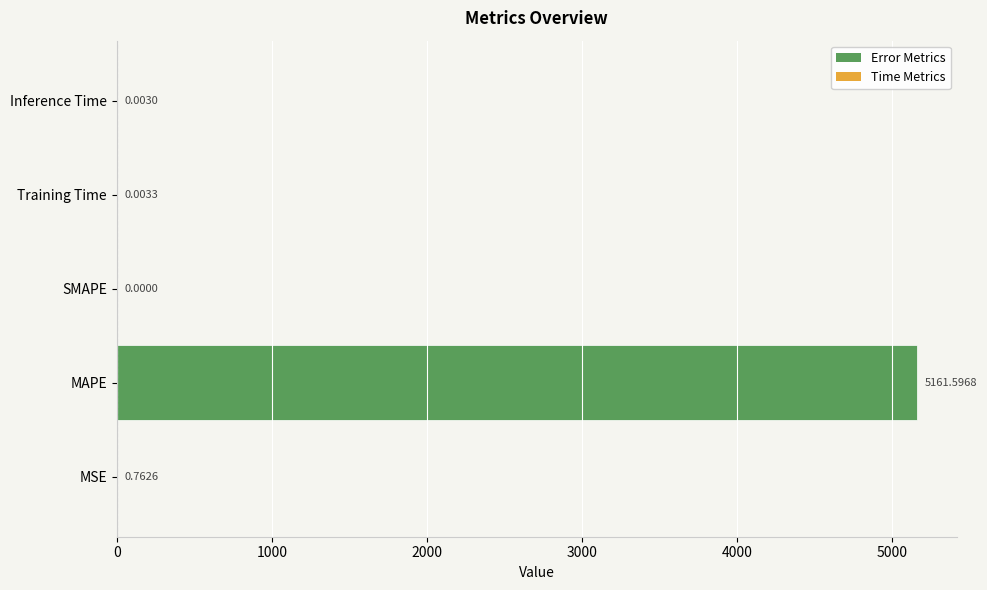

Count the number of values greater than 0.

4